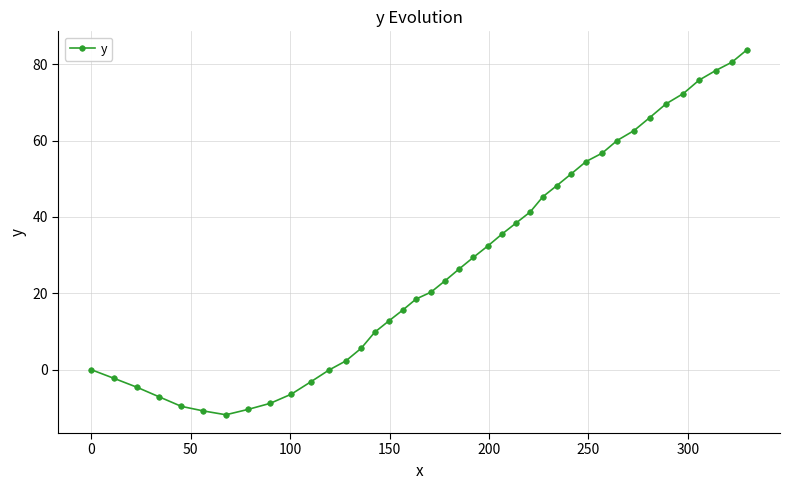

What is the value of the 30th point from the left?

54.5